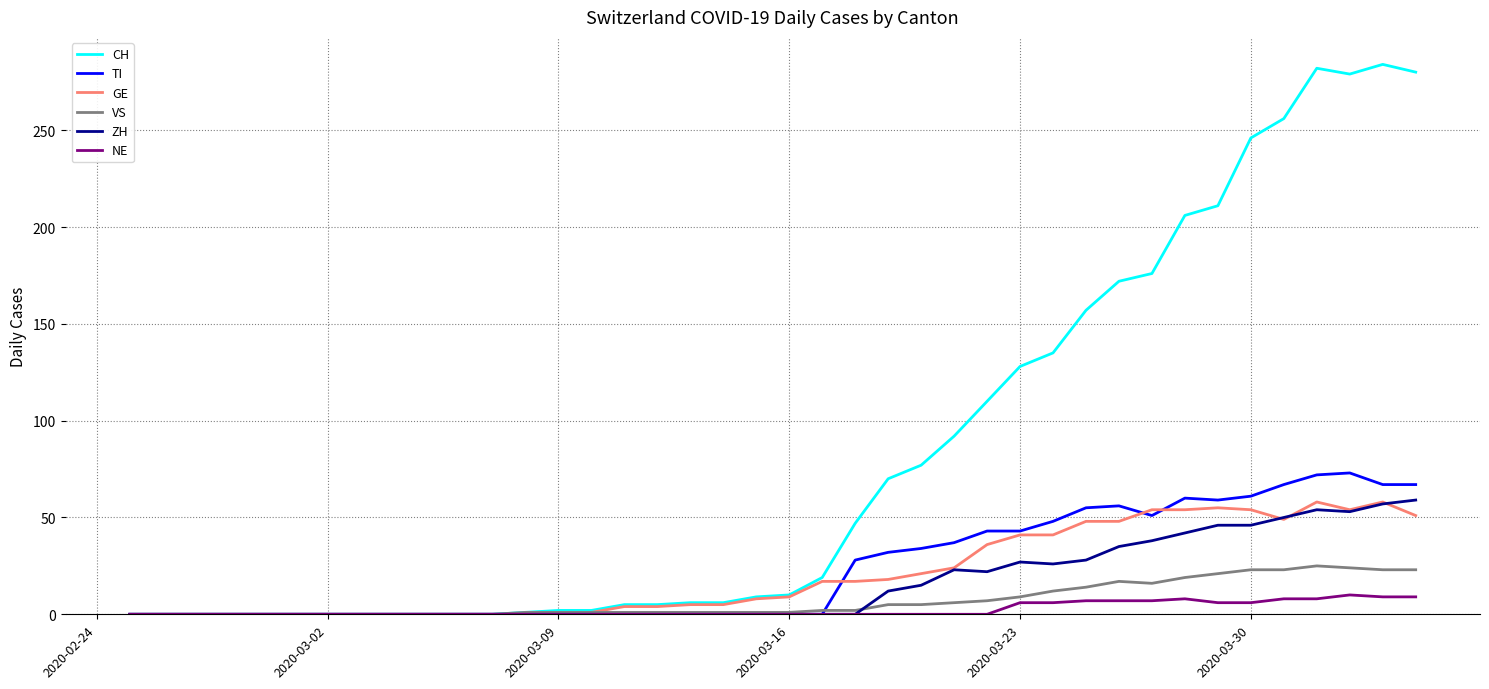

Which series has the largest range (max minus min)?

CH